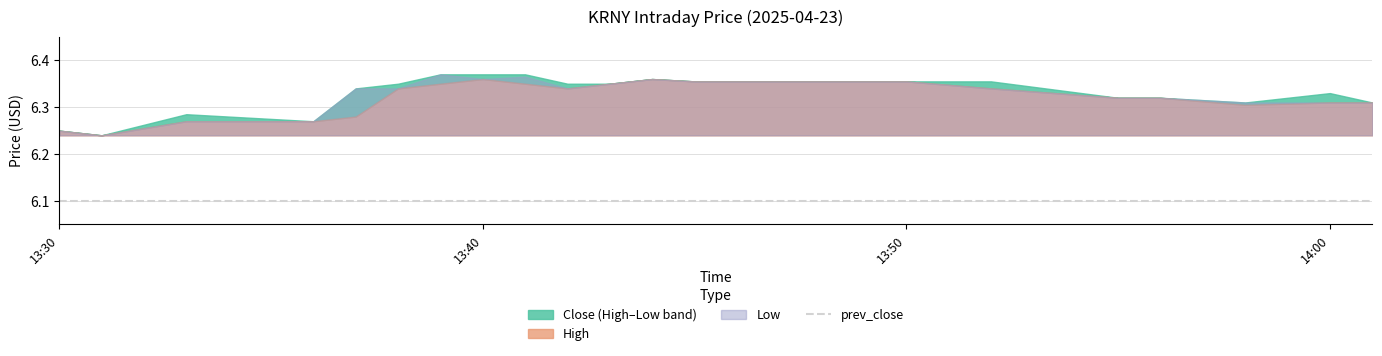

Between 2025-04-23 13:36 and 2025-04-23 13:45, which series saw the biggest shift?

Close